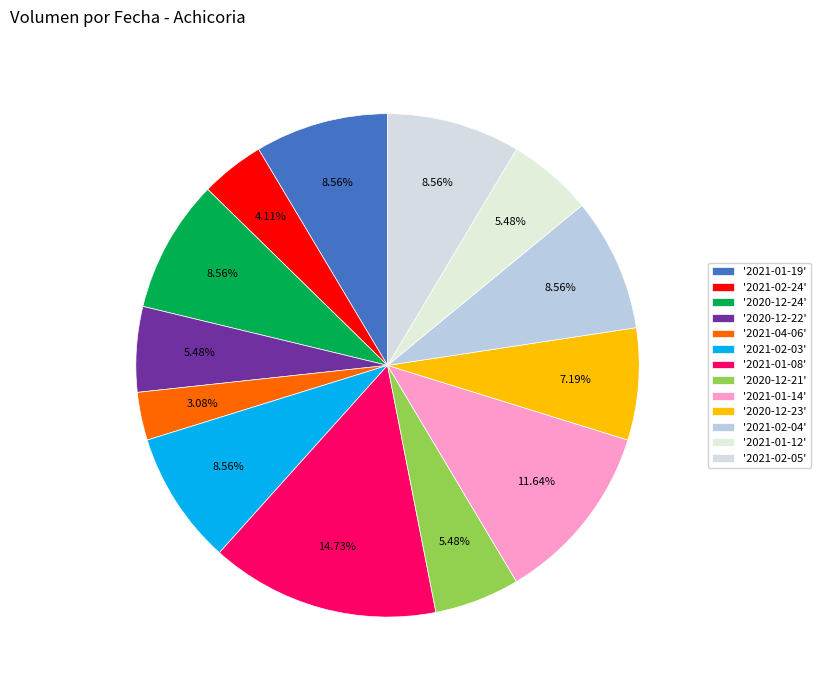

Count the number of slices in the pie.

13